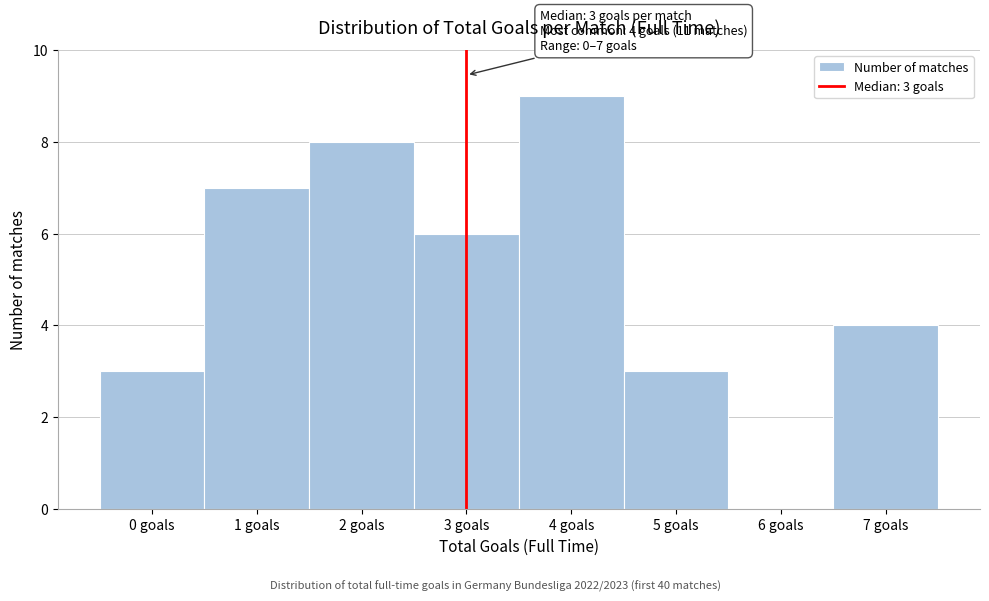

Reading right to left, what are all the values shown in this chart?

7 goals=4	6 goals=0	5 goals=3	4 goals=9	3 goals=6	2 goals=8	1 goals=7	0 goals=3